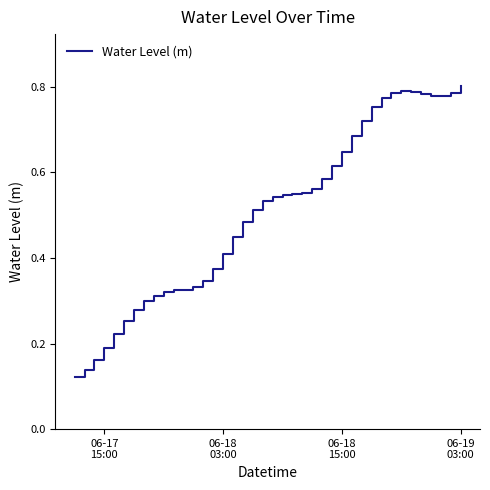

What is the value of the 2nd point from the left?

0.1